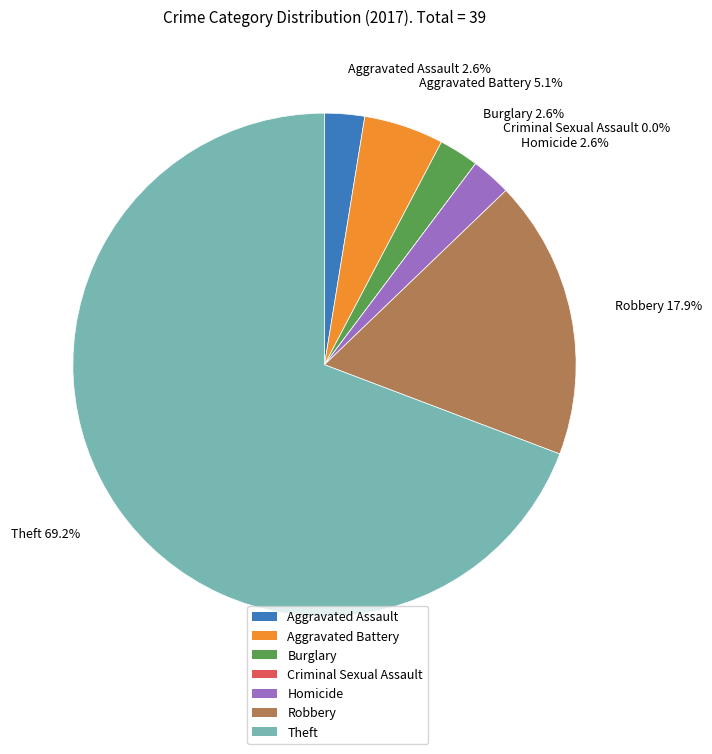

Rank the categories by value from lowest to highest.

Criminal Sexual Assault, Aggravated Assault, Burglary, Homicide, Aggravated Battery, Robbery, Theft